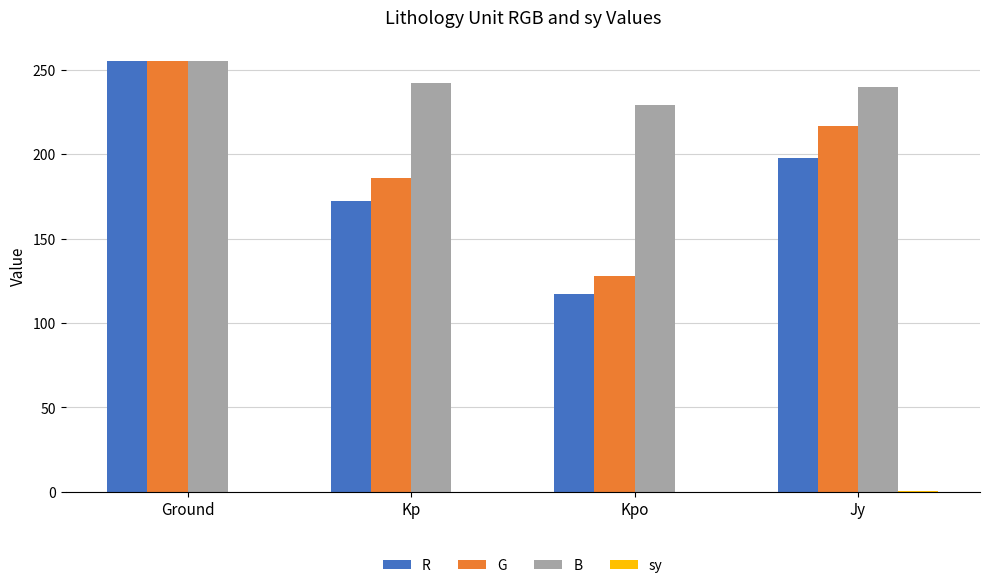

At which label does R first exceed 198?

Ground